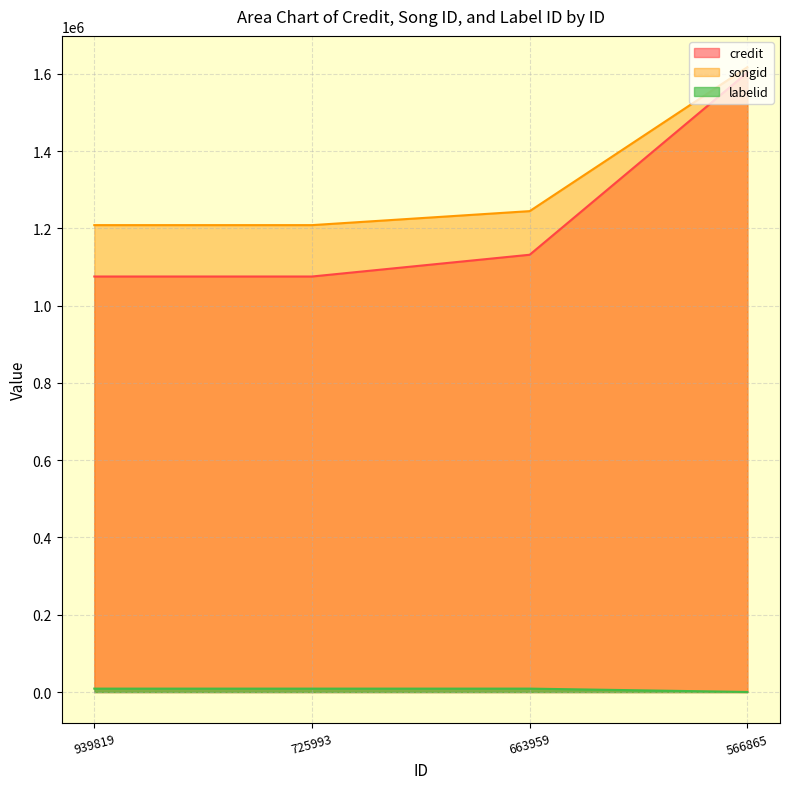

At which category is the sum across all series the highest?

566865